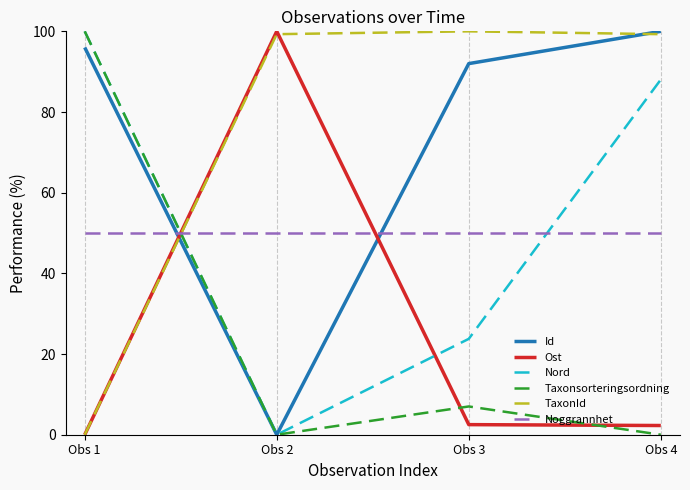

Rank the categories by Nord value from highest to lowest.

Obs 1, Obs 4, Obs 3, Obs 2